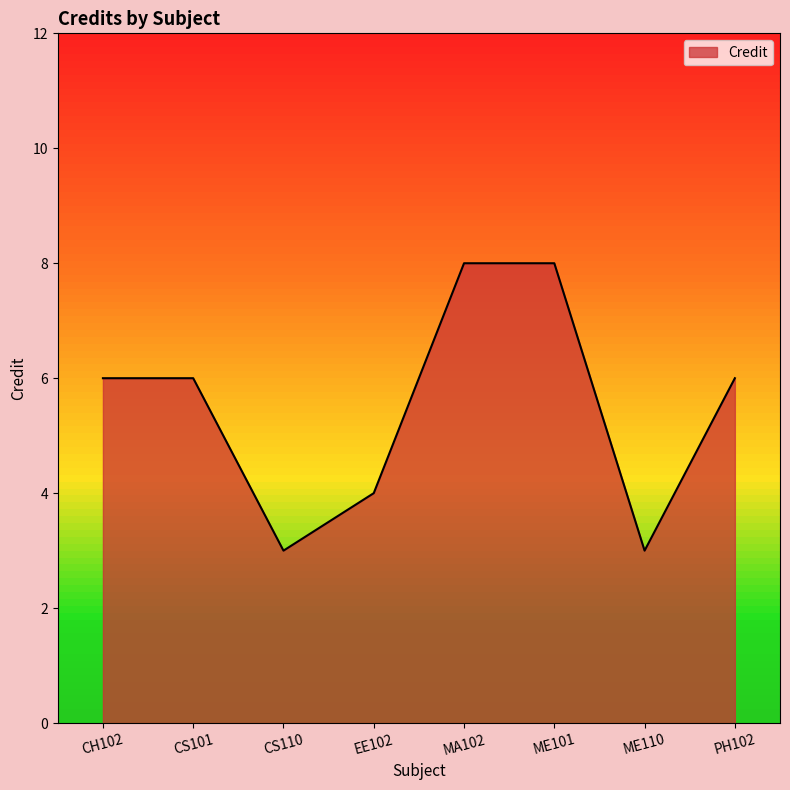

What position from the left is EE102?

4